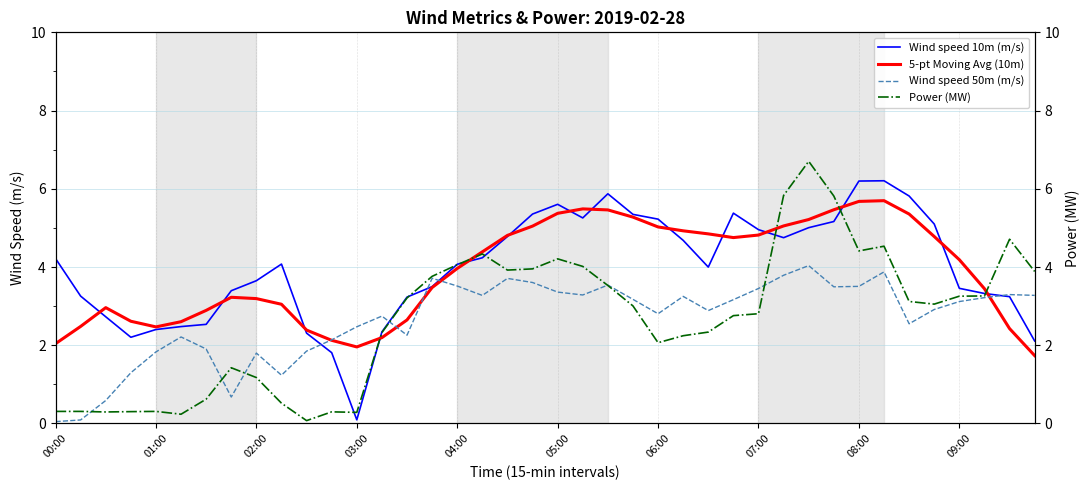

True or false: Wind speed 50m (m/s) has a value of 5.0 at 07:00.

False